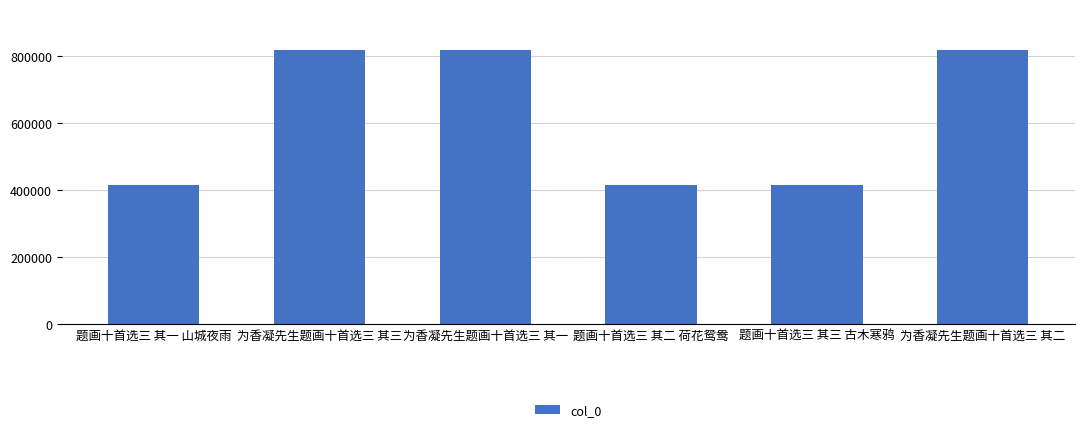

How many distinct data groups are displayed?

1